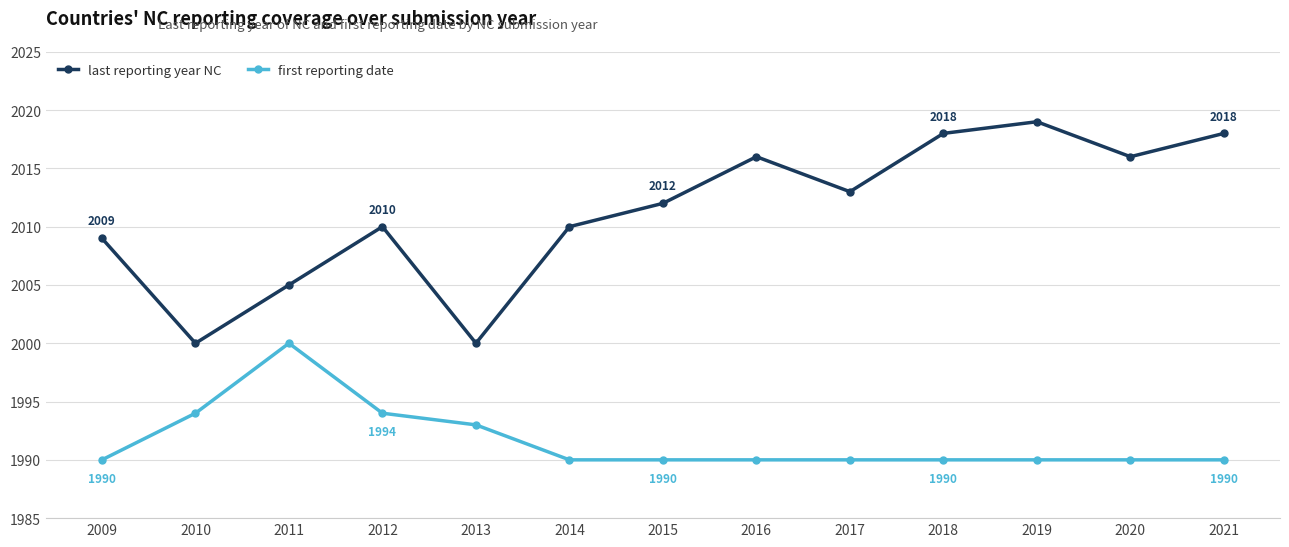

What are all the series names shown in the legend?

last reporting year NC, first reporting date